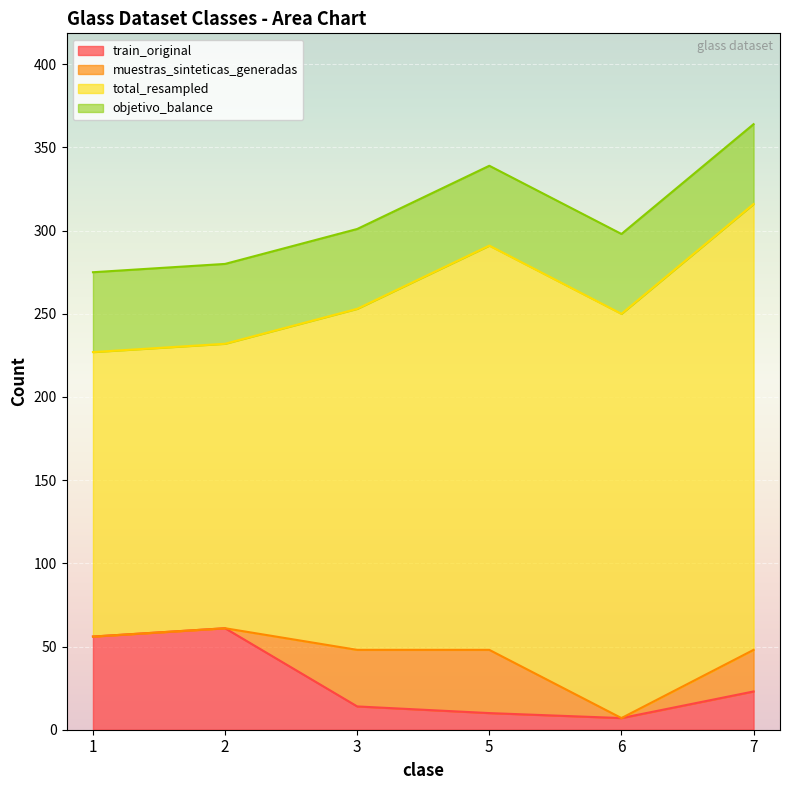

True or false: total_resampled and objetivo_balance intersect in this chart.

False